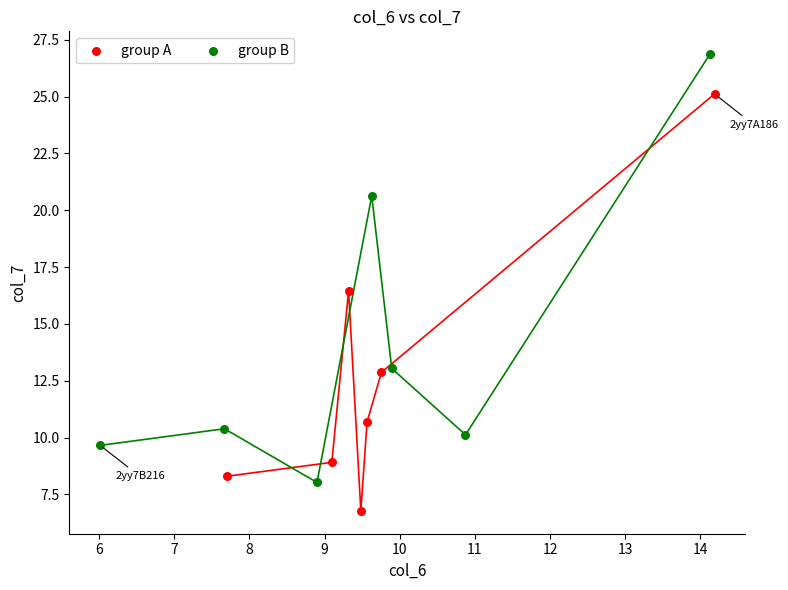

Which series reaches the minimum Y coordinate?

group A